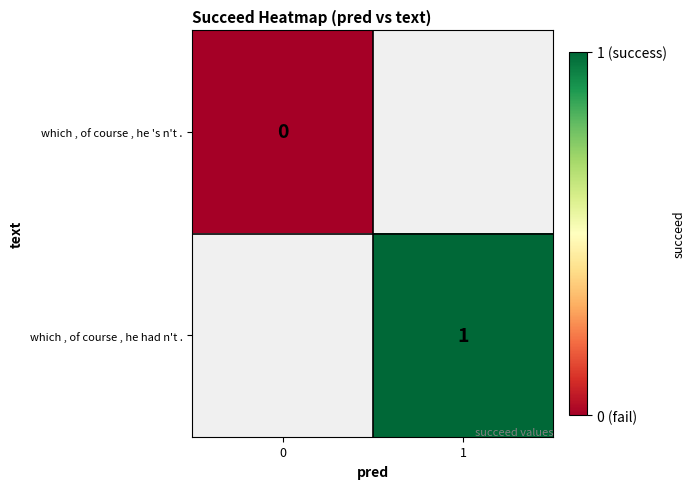

Which has a higher value, 0 or 1?

1